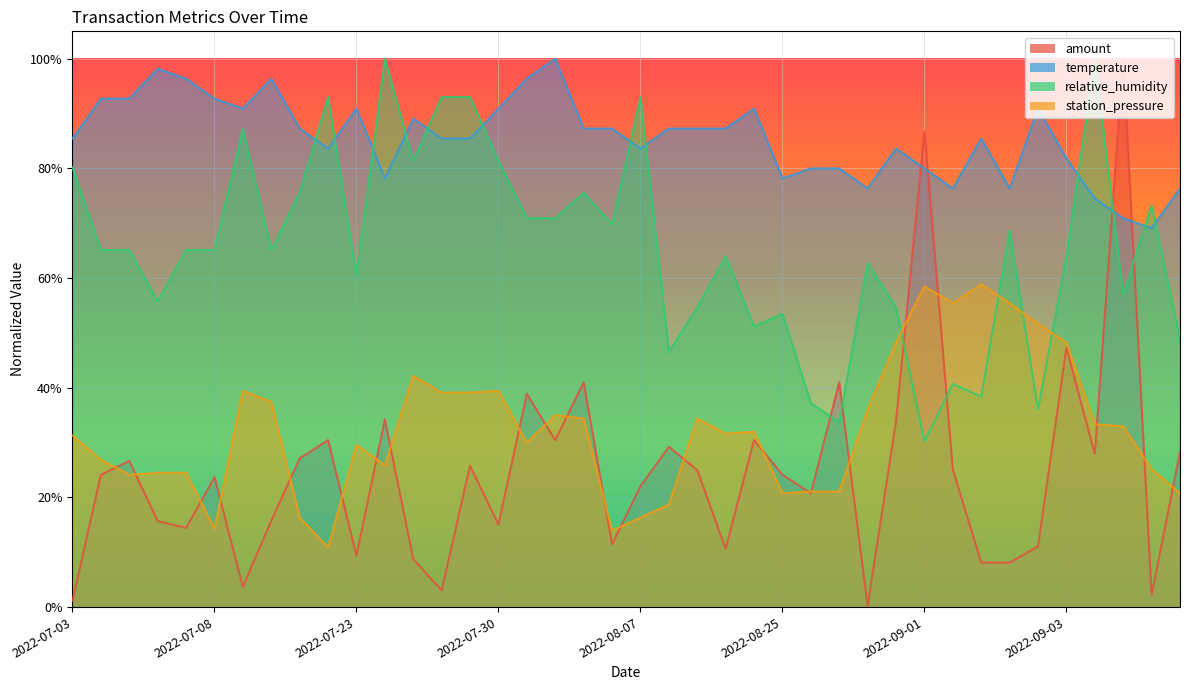

The amount series shows 0.9 at 2022-09-01. True or false?

True